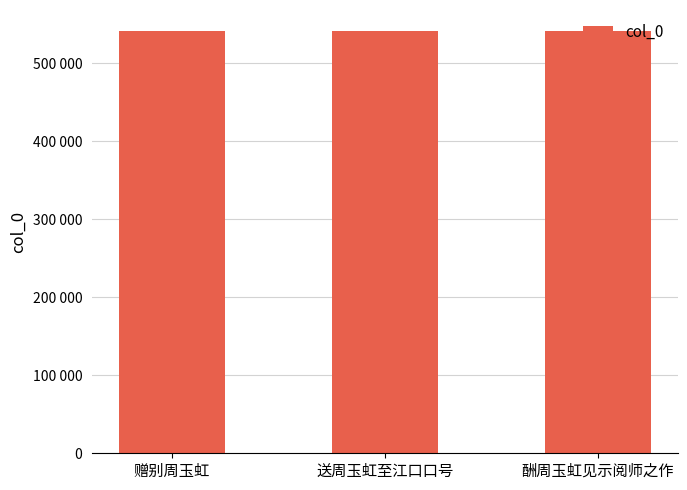

What is the minimum value shown in the chart?

541414